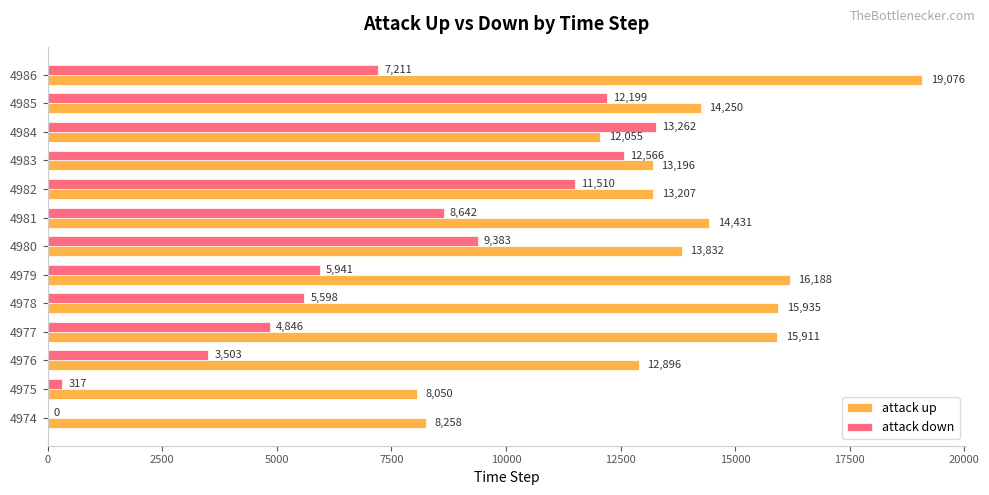

Is the value of attack up at 4985 greater than the value of attack down at 4976?

Yes